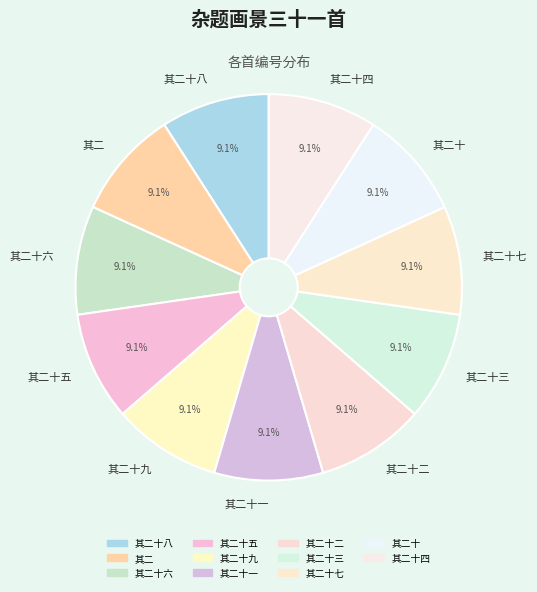

Is there a majority slice in this chart?

No